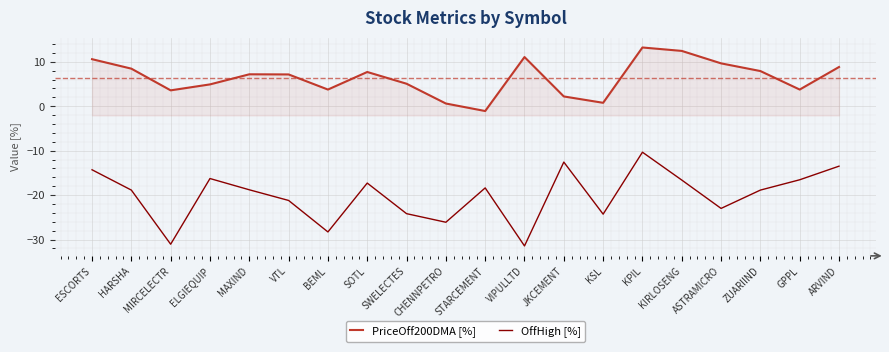

What is the total value across all series at VTL?

-14.1